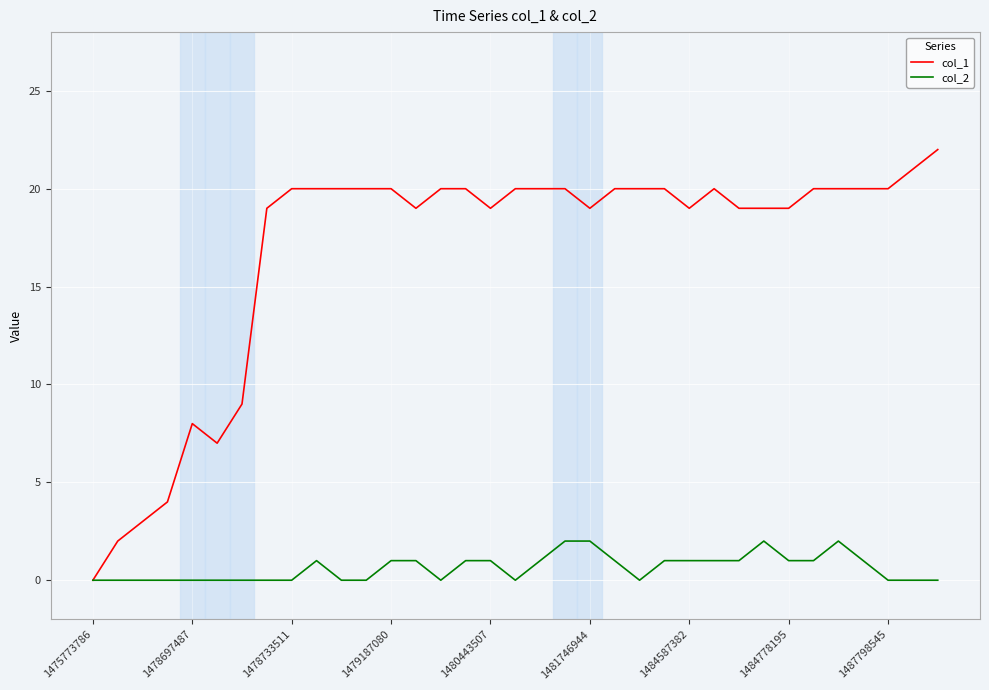

Which series has the largest total across all categories?

col_1